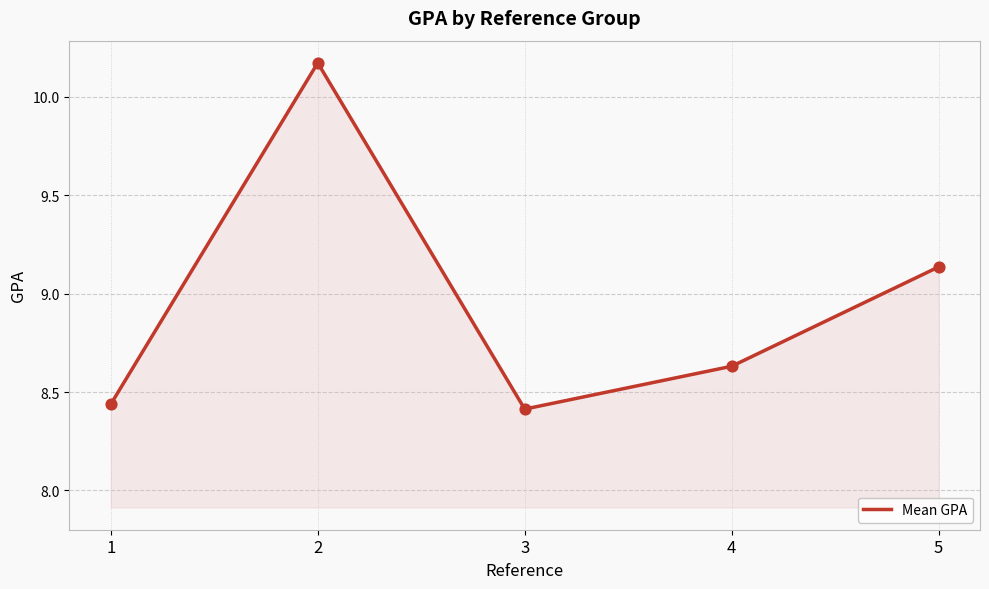

What is the change in value from 3 to 4?

+0.2